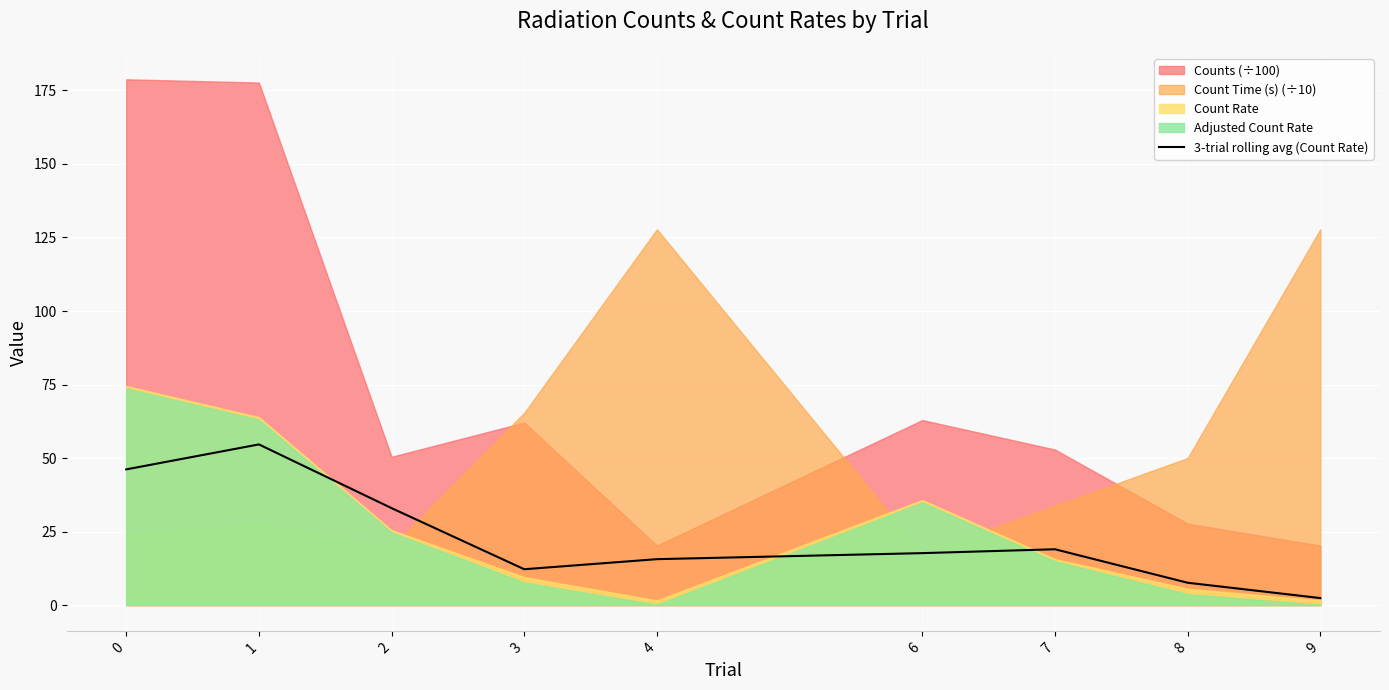

Reading left to right, what are all the values shown in this chart?

0=46.1	1=54.6	2=33.0	3=12.2	4=15.6	6=17.7	7=19.0	8=7.6	9=2.4